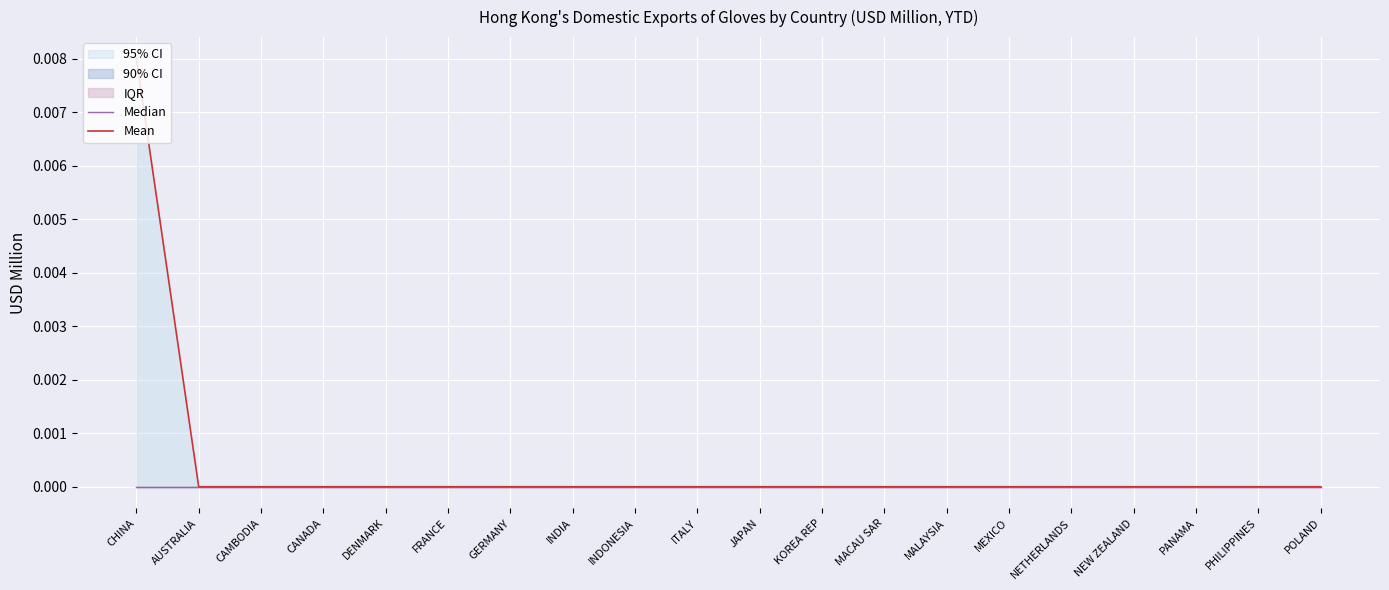

How many lines are shown in the chart?

2